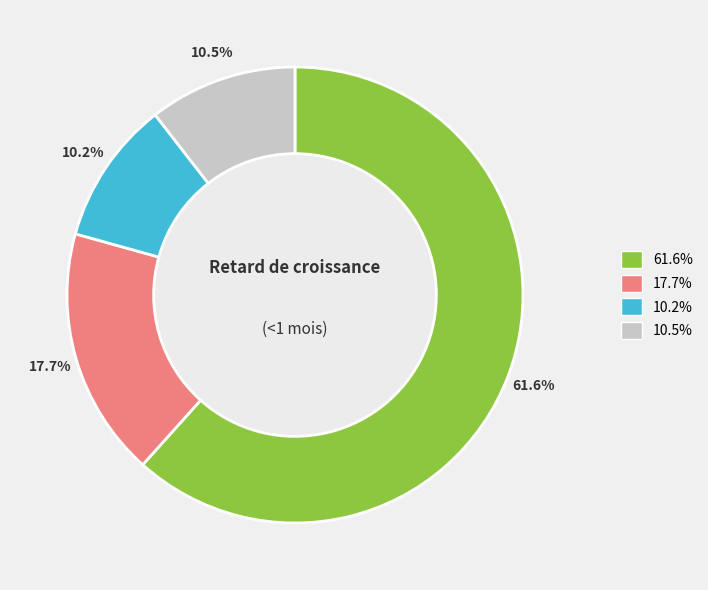

How many slices are in this pie chart?

4